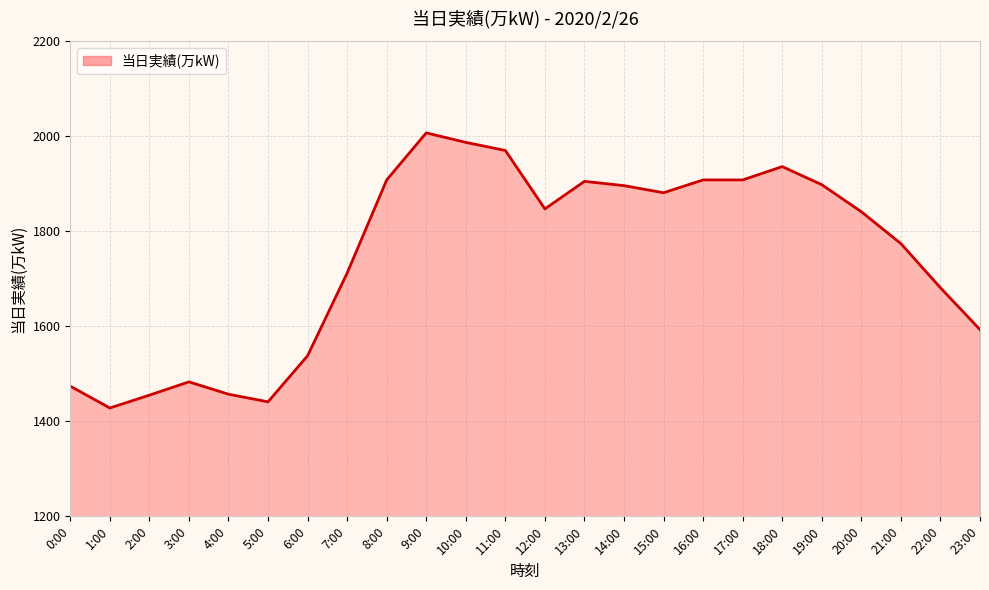

True or false: the data has more than 1 interior local peaks.

True